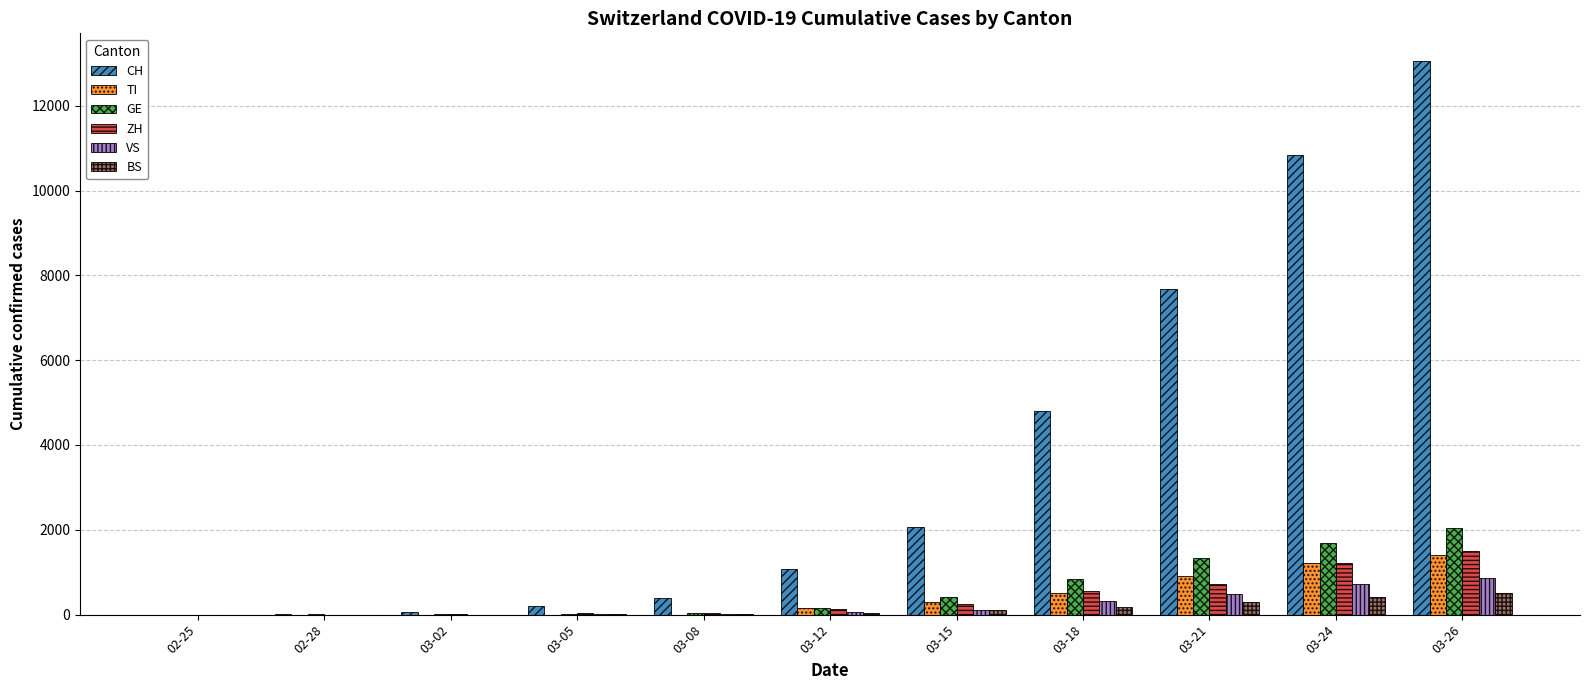

Is it true that ZH equals 140 at 03-12?

True